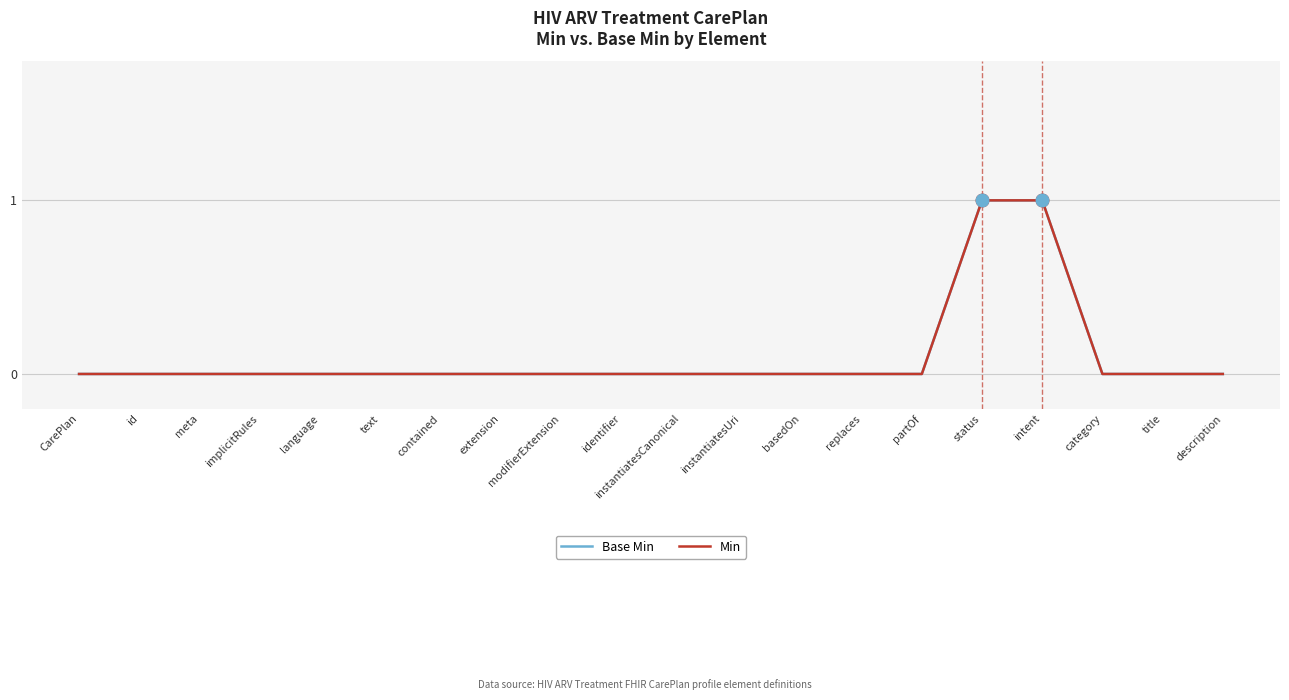

Is this an area chart (filled region under the line)?

No